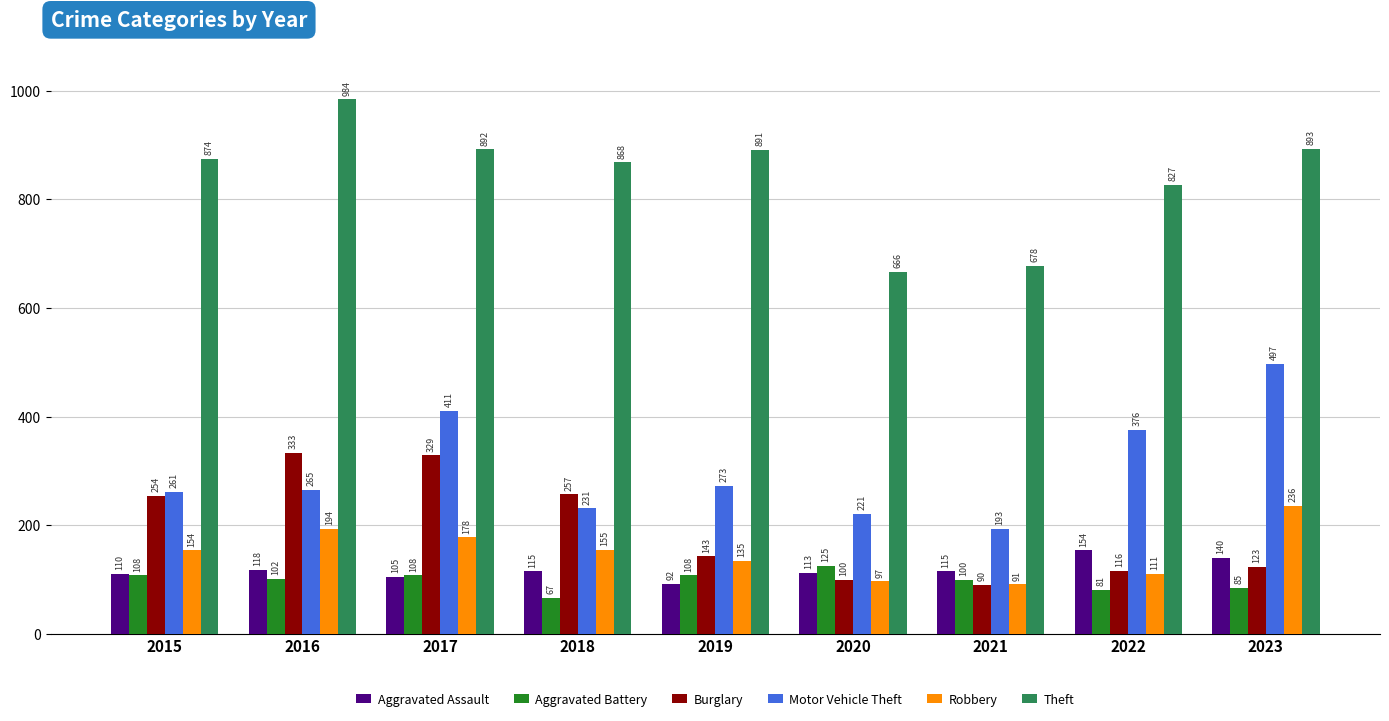

List the series in order of their peak value, lowest first.

Aggravated Battery, Aggravated Assault, Robbery, Burglary, Motor Vehicle Theft, Theft